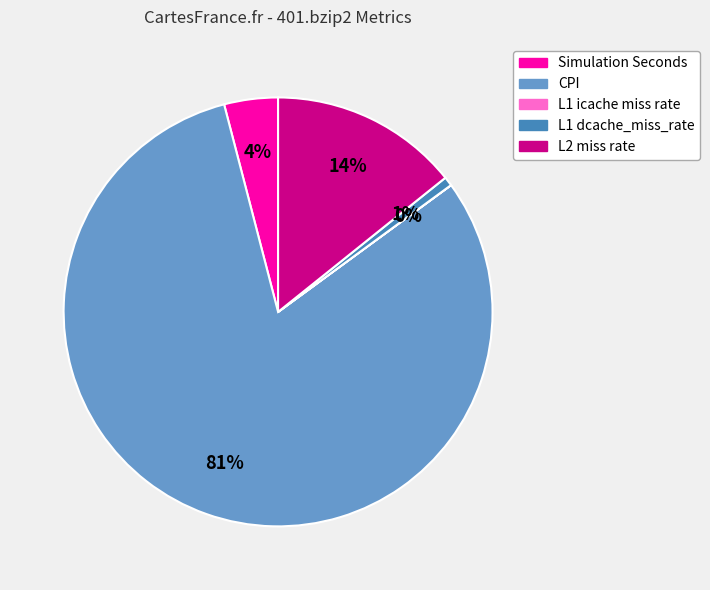

Which has a higher value, L1 dcache_miss_rate or CPI?

CPI